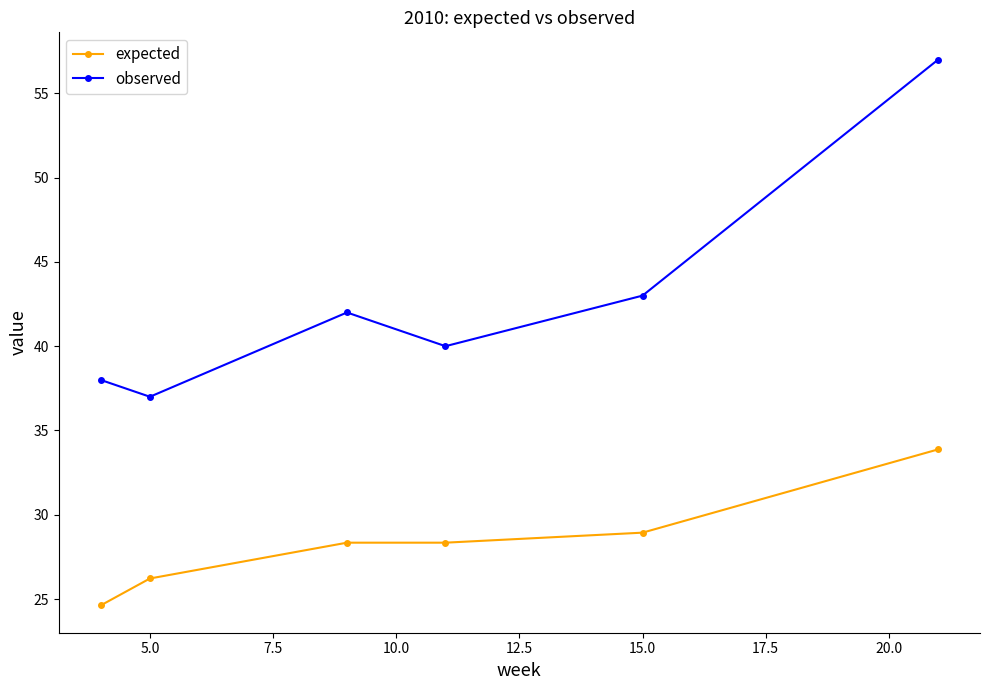

Which series has the largest total across all categories?

observed